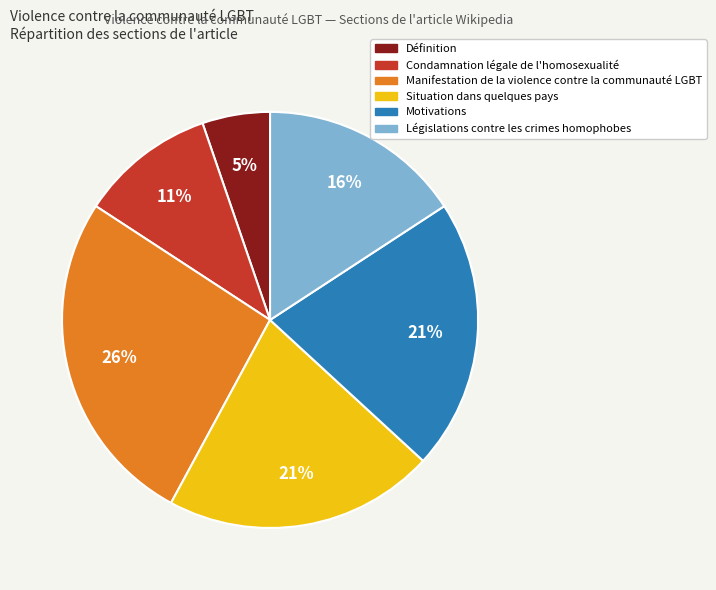

Do Manifestation de la violence contre la communauté LGBT and Situation dans quelques pays together represent more than half of the pie?

No